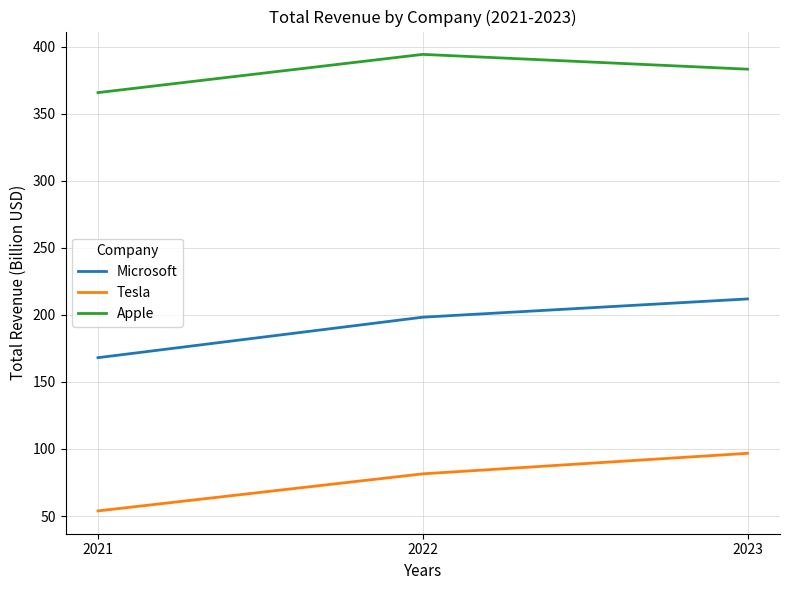

Which category has the highest value in the Microsoft series?

2023